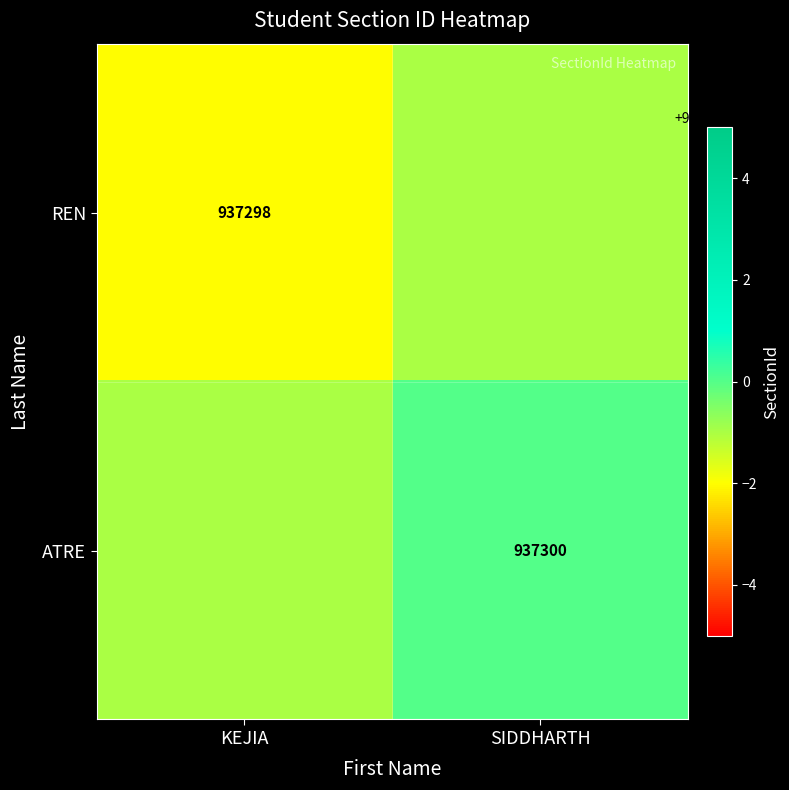

Is it true that ATRE equals 937300 at SIDDHARTH?

True